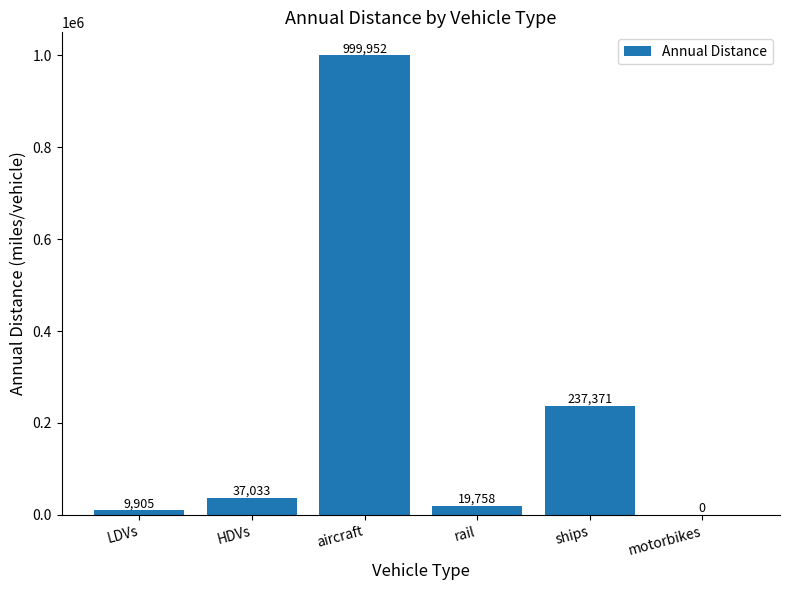

Where is the data nearest to the value 499975?

ships